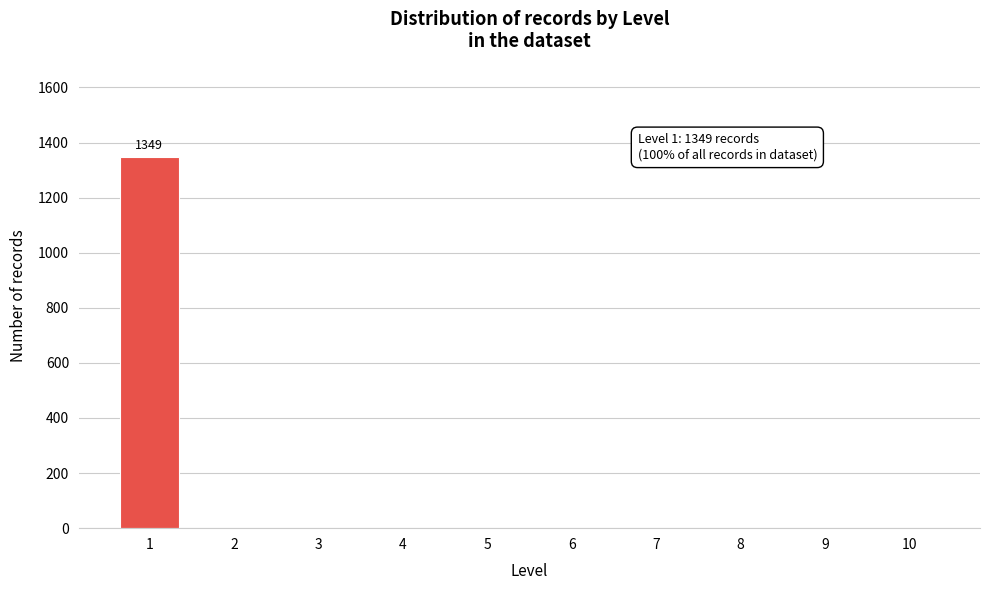

Reading left to right, list all the values displayed in this chart.

1=1349	2=0	3=0	4=0	5=0	6=0	7=0	8=0	9=0	10=0